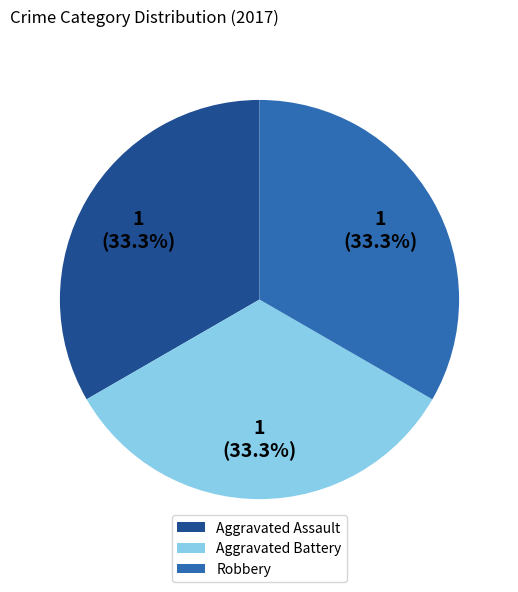

How many segments does this pie chart have?

3